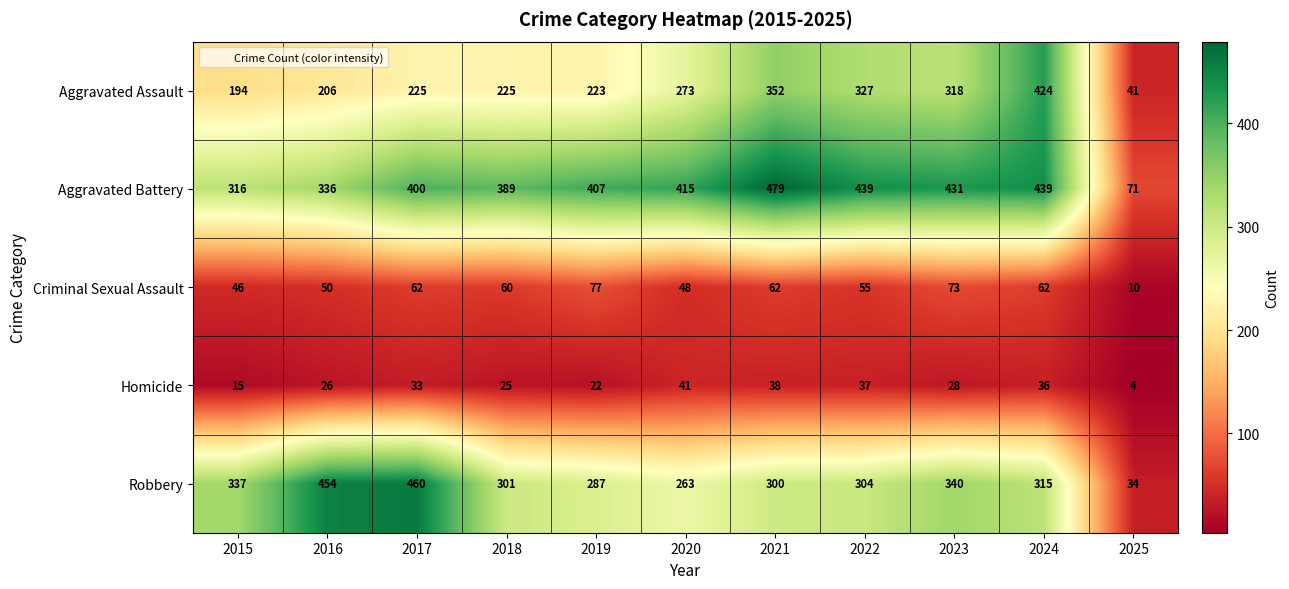

What is the difference between the maximum and minimum values in the Robbery series?

426